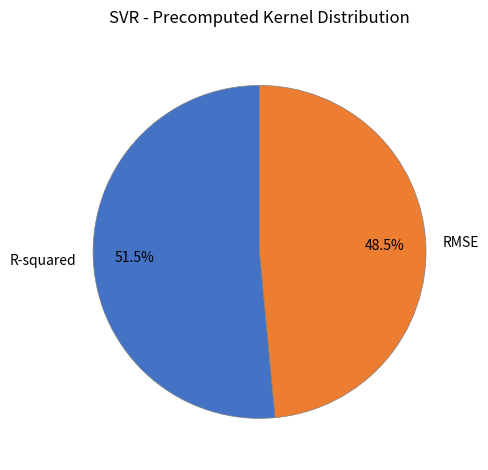

How many slices are in this pie chart?

2